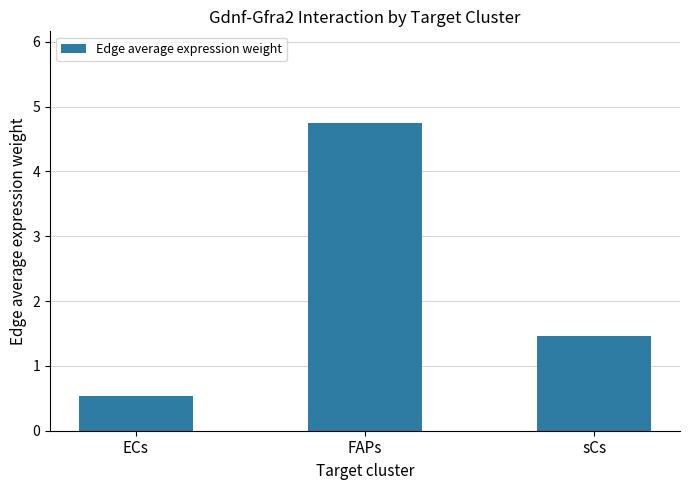

Reading right to left, list all the values displayed in this chart.

1.5	4.7	0.5